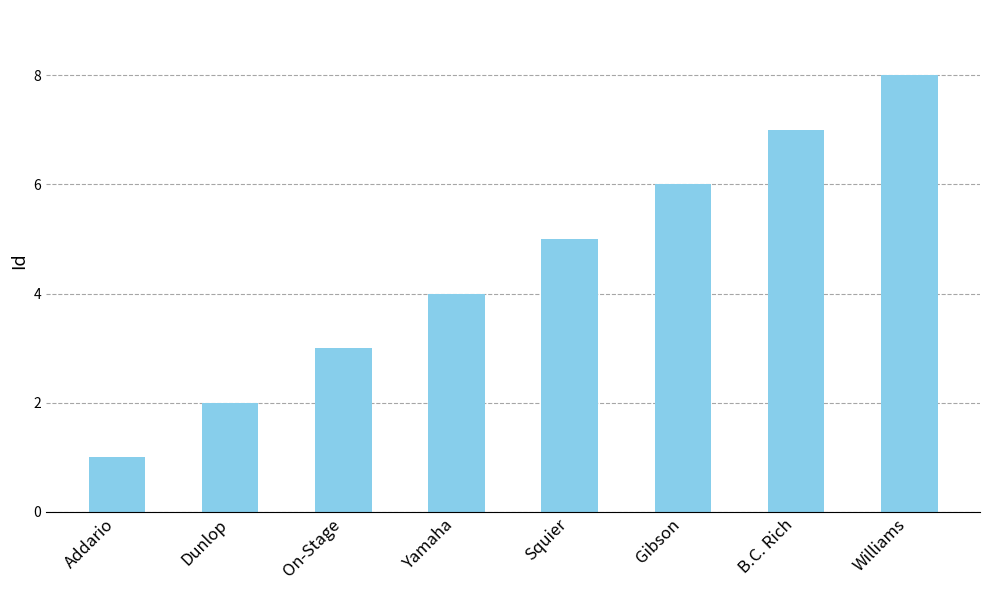

What position from the right is Gibson?

3